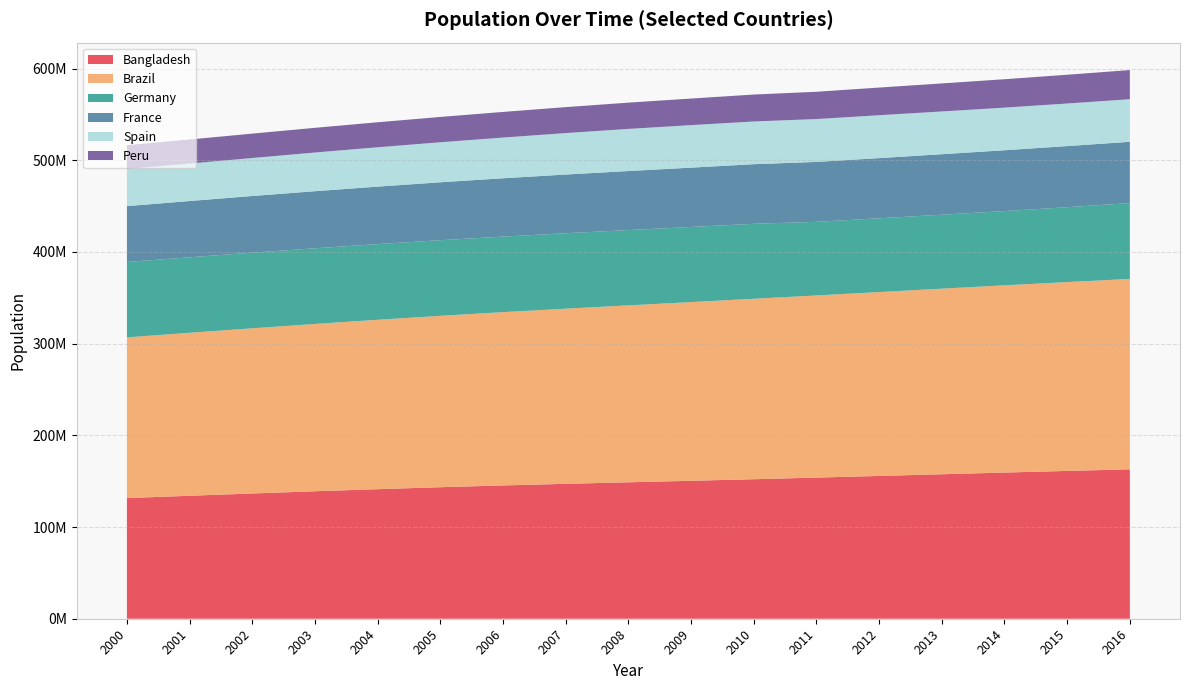

Reading left to right, transcribe all the data shown in this chart.

Bangladesh: 131581243	134107160	136600667	139019001	141307489	143431101	145368004	147139191	148805814	150454708	152149102	153911916	155727053	157571292	159405279	161200886	162951560
Brazil: 175287587	177750670	180151021	182482149	184738458	186917361	189012412	191026637	192979029	194895996	196796269	198686688	200560983	202408632	204213133	205962108	207652865
Germany: 82211508	82349925	82488495	82534176	82516260	82469422	82376451	82266372	82110097	81902307	81776930	80274983	80425823	80645605	80982500	81686611	82667685
France: 60912498	61357431	61805267	62244884	62704897	63179356	63621376	64016229	64374990	64707044	65027512	65342776	65659790	65998570	66331957	66624068	66896109
Spain: 40567864	40850412	41431558	42187645	42921895	43653155	44397319	45226803	45954106	46362946	46576897	46742697	46773055	46620045	46480882	46447697	46443959
Peru: 25914879	26261363	26601467	26937738	27273194	27610410	27949944	28292724	28641980	29001507	29373646	29759989	30158966	30565716	30973354	31376671	31773839